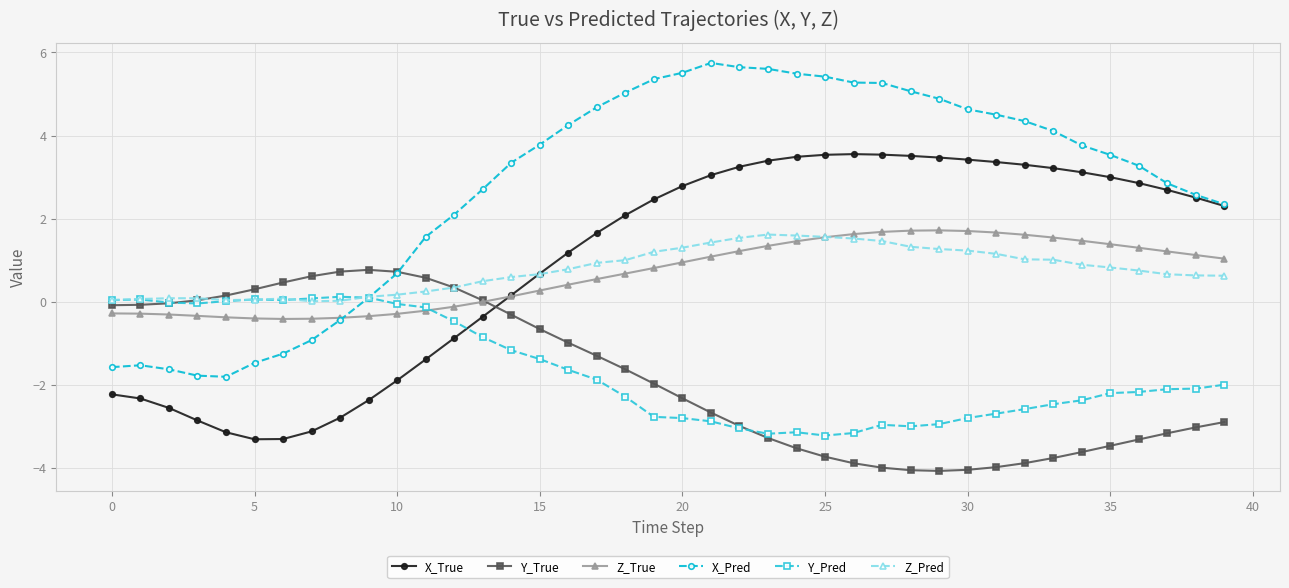

How many categories are shown in the chart?

40